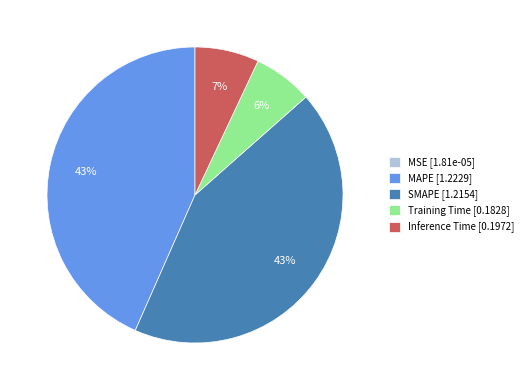

The SMAPE [1.2154] slice represents 43% of the pie. True or false?

True